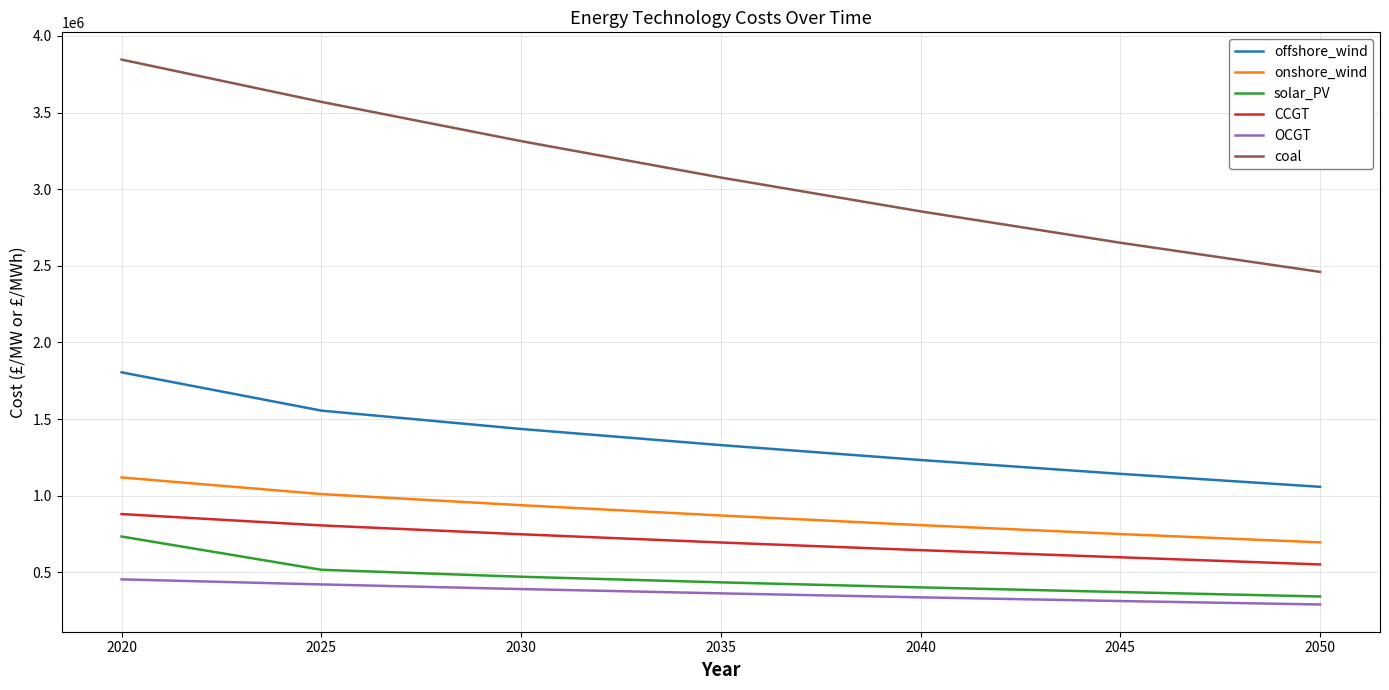

How many categories are shown in the chart?

7